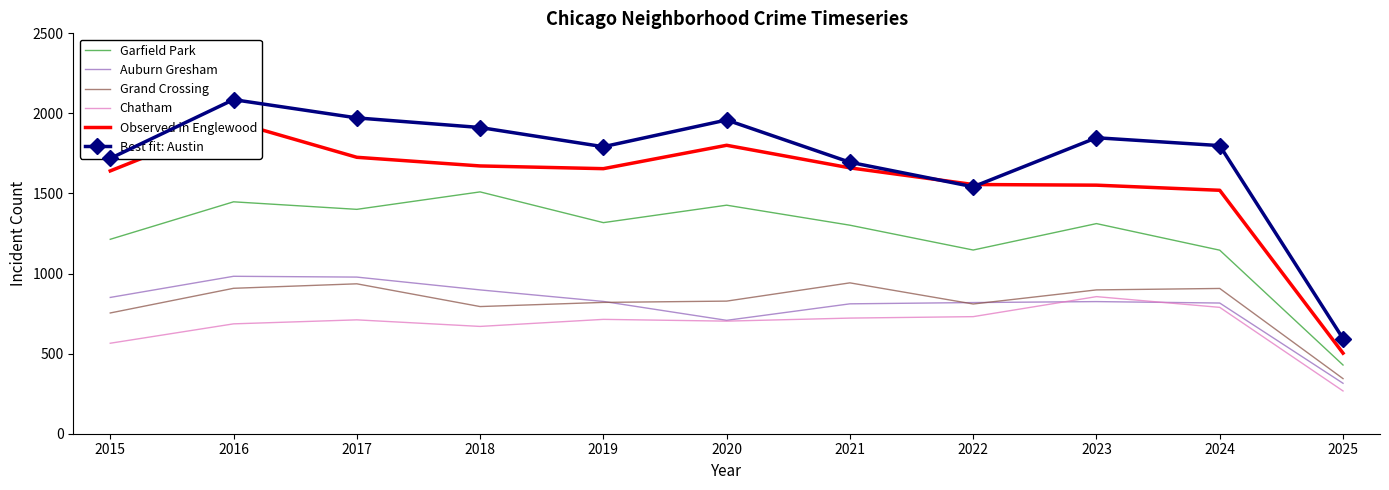

True or false: Chatham and Grand Crossing cross at least once.

False